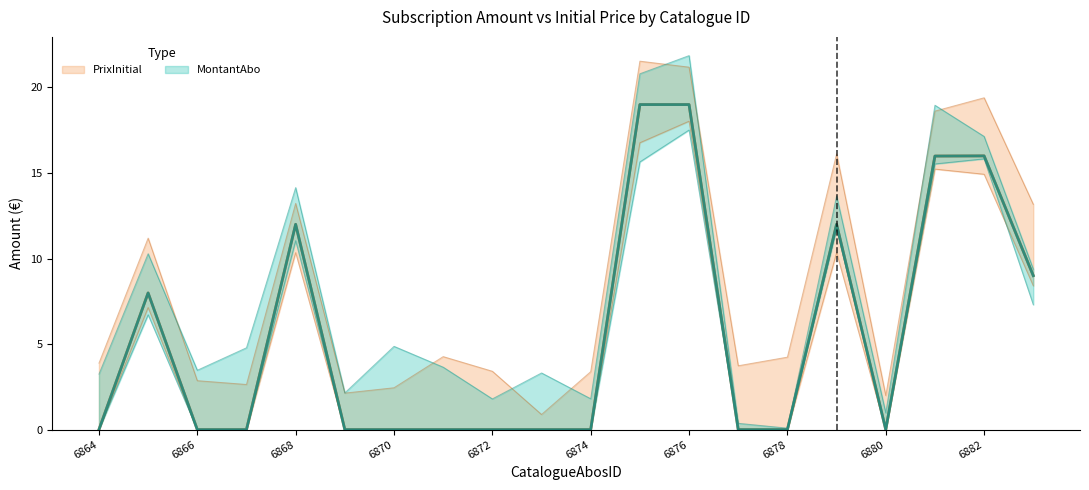

True or false: PrixInitial and MontantAbo cross at least once.

False